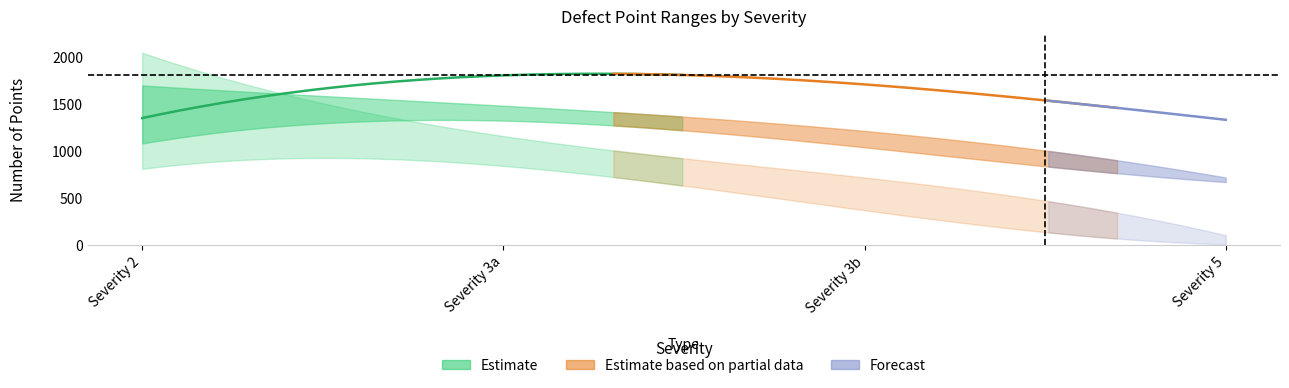

Reading left to right, extract all data points from this chart.

NumberOfPoints: 1249	1692	1594	1278
col_4: 807	838	367	5
col_5: 1445	1910	1816	1379
col_6: 807	838	367	5
col_7: 1445	1910	1816	1379
col_8: 2042	1156	715	101